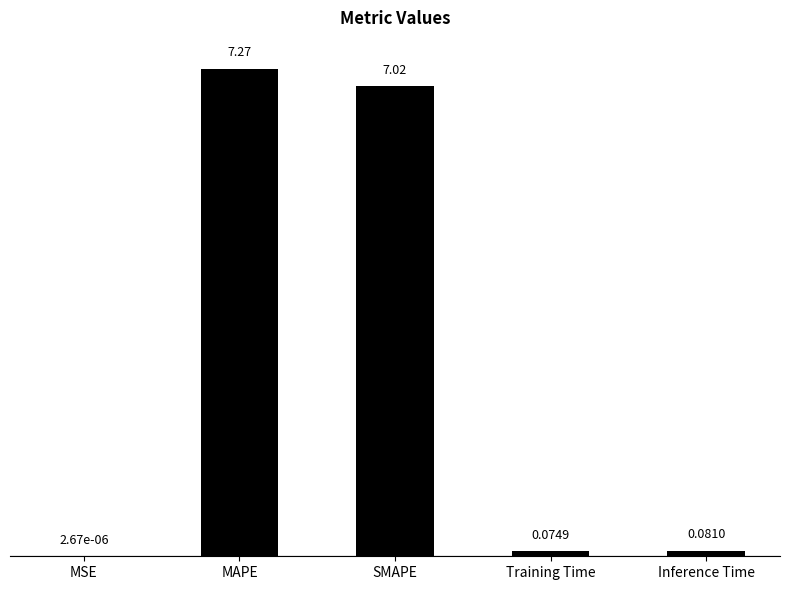

Between Inference Time and MSE, which is larger?

Inference Time